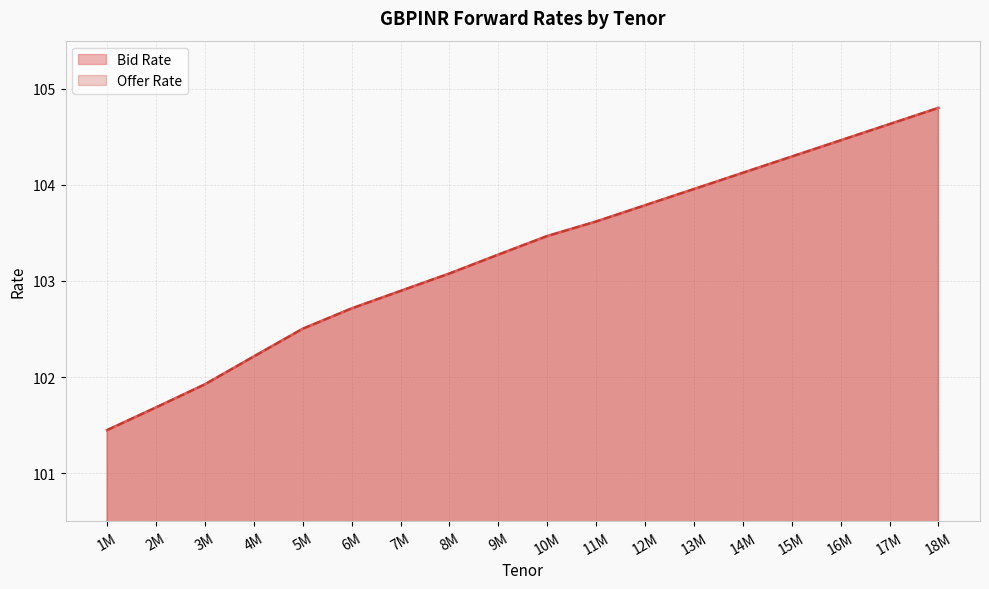

True or false: Bid Rate and Offer Rate intersect in this chart.

False